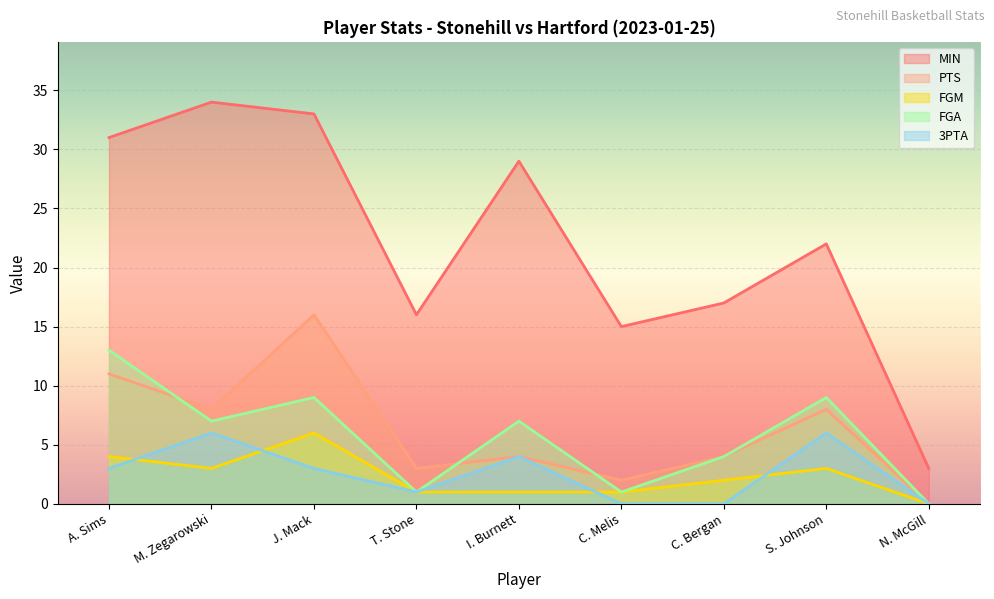

What is the label of the 8th point from the right?

M. Zegarowski